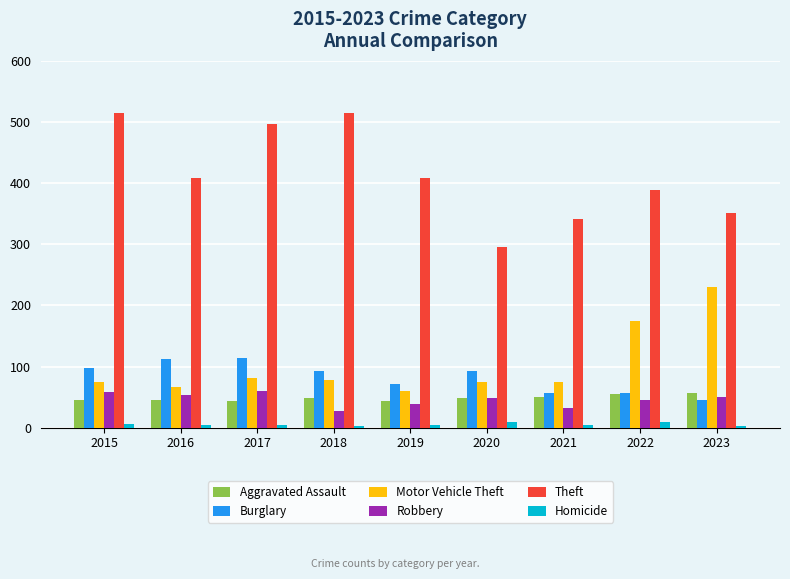

At which label does Robbery first exceed 48?

2015